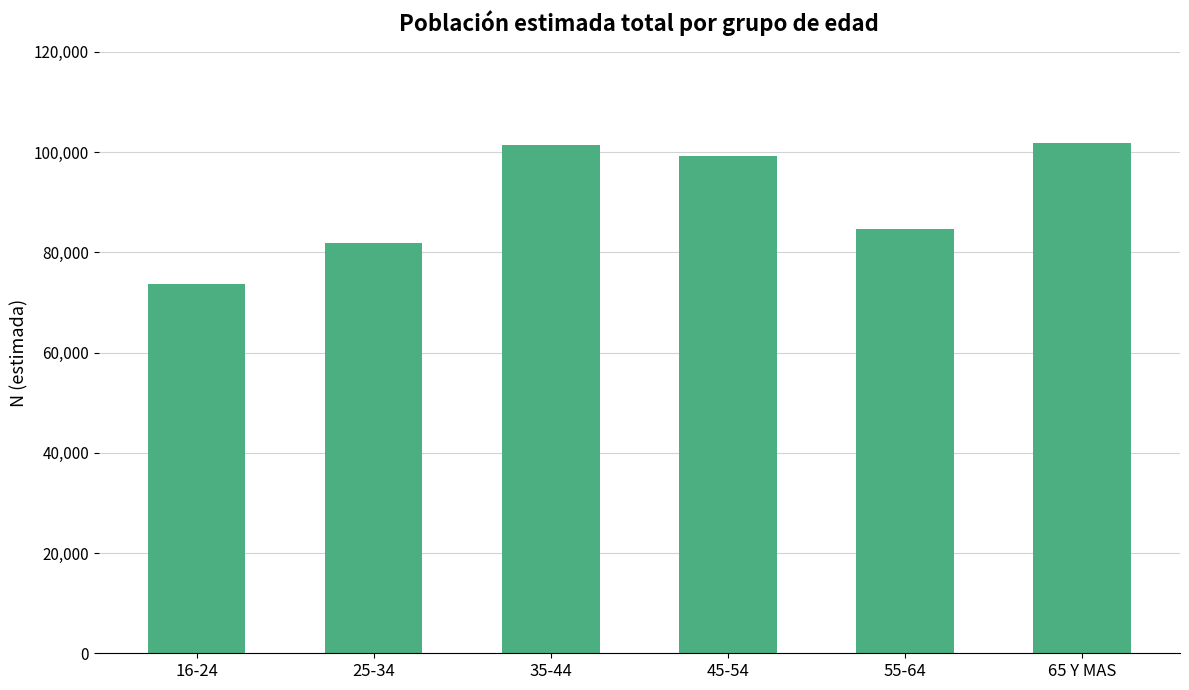

Which category has the lowest value across all series?

16-24